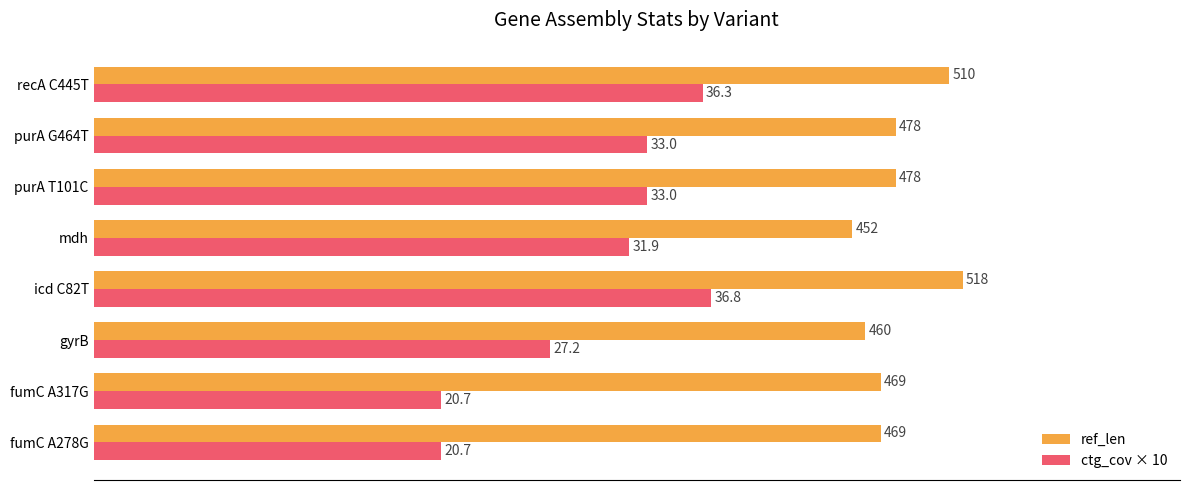

What value does the ref_len series have at fumC A278G, to the nearest 5?

470